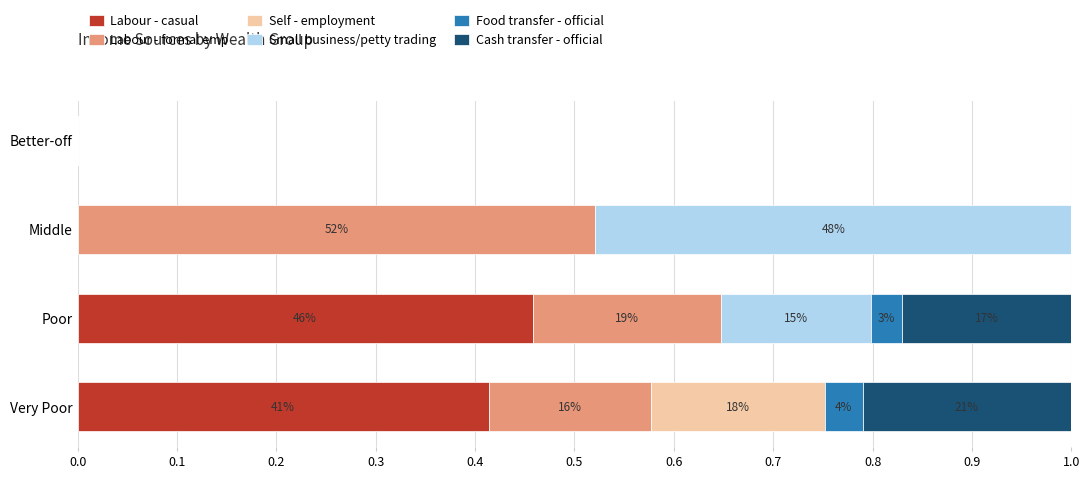

What are all the series names shown in the legend?

Labour - casual, Labour - formal emp, Self - employment, Small business/petty trading, Food transfer - official, Cash transfer - official